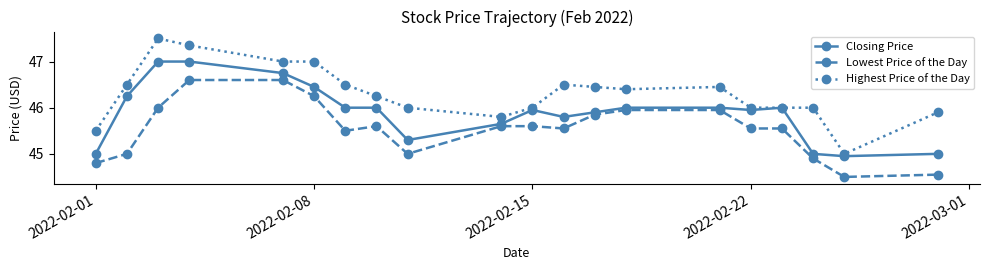

True or false: Lowest Price of the Day has more than 0 interior local peaks.

True